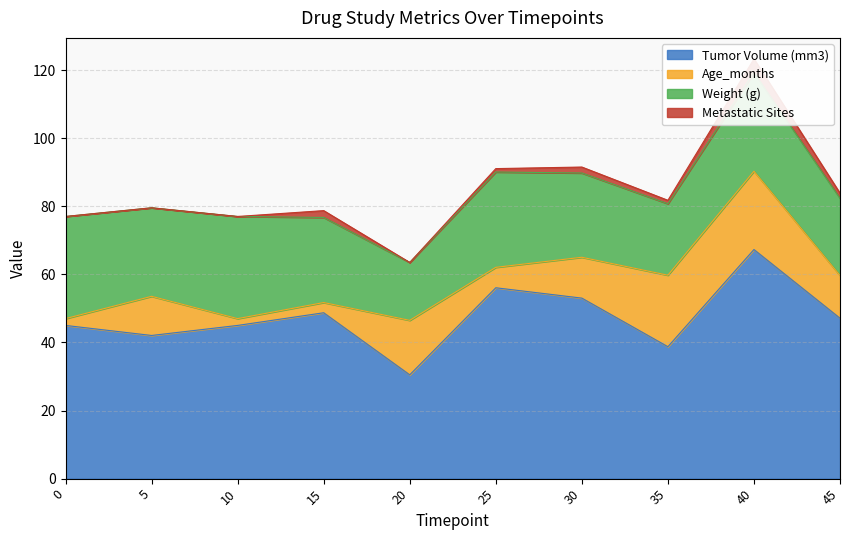

At which label does Tumor Volume (mm3) first exceed 47?

15